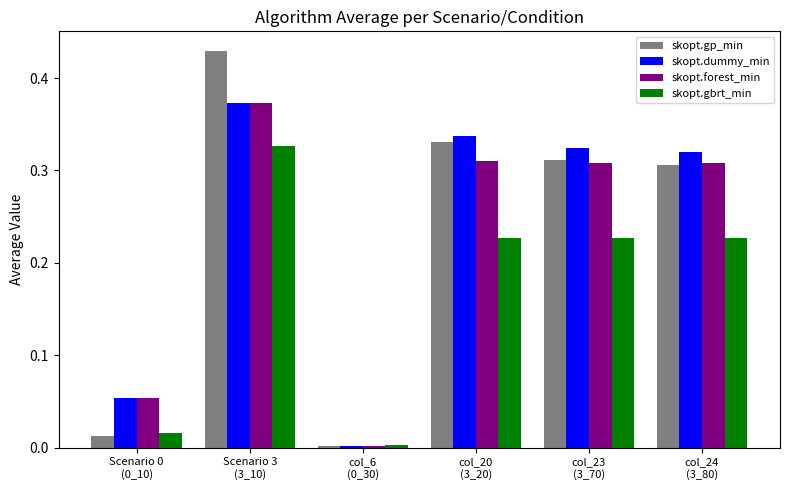

Is it true that skopt.dummy_min equals 0.0 at Scenario 0
(0_10)?

False